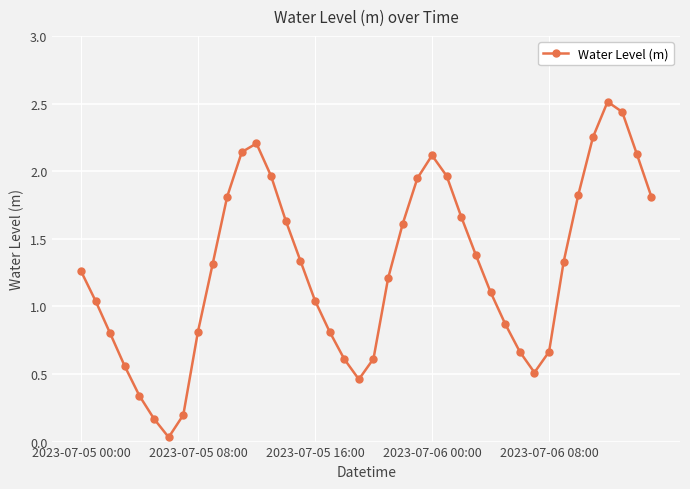

What is the maximum value shown in the chart?

2.5